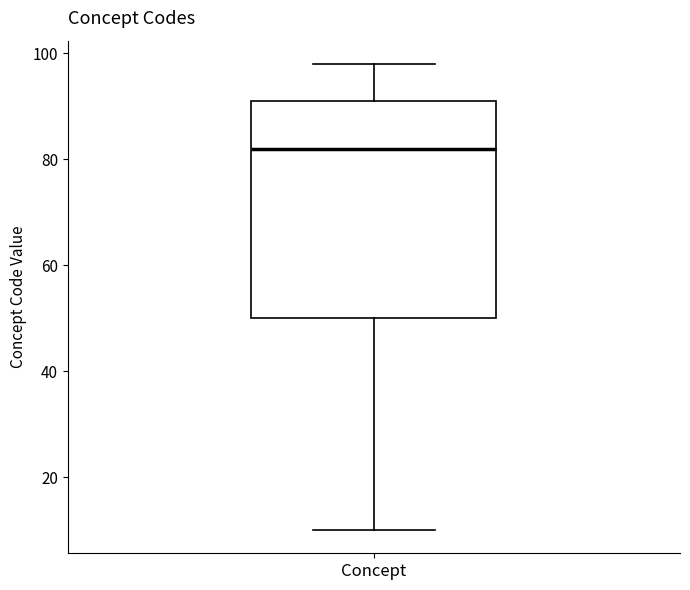

Where is the lower edge of the box for Concept on the y-axis? The values are not printed on the chart, so give them approximately, as read against the axis.

50